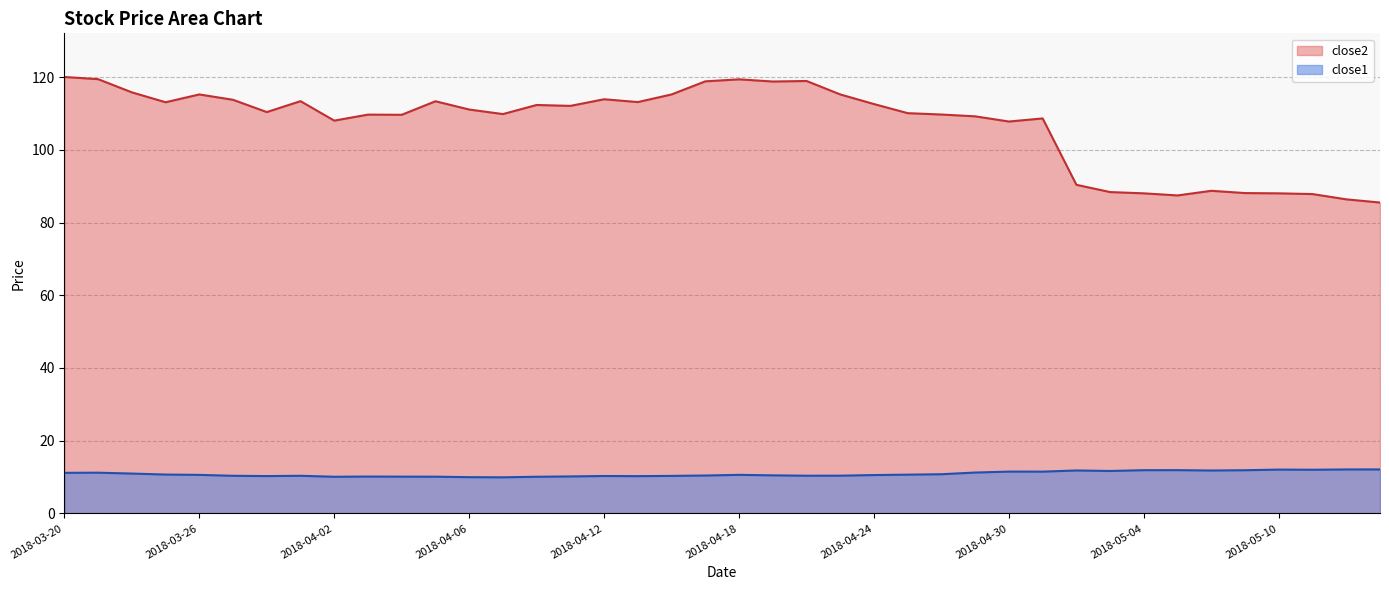

What is the label of the 33rd point from the right?

2018-03-29